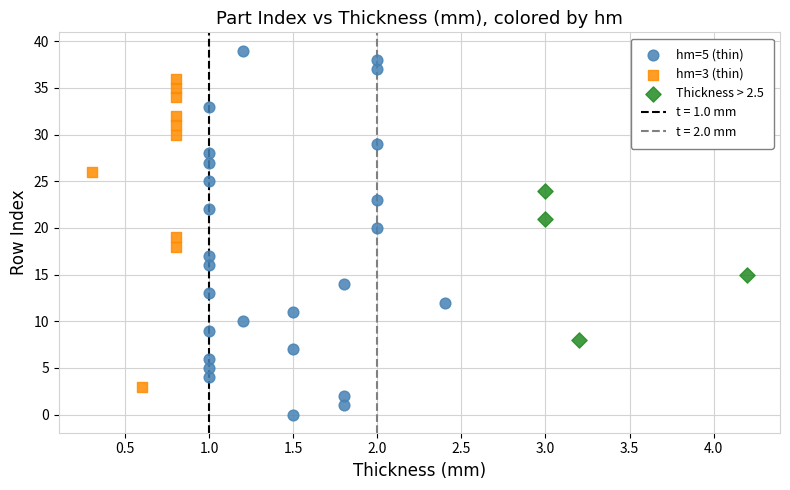

Which series has the largest Y range (max minus min)?

hm=5 (thin)